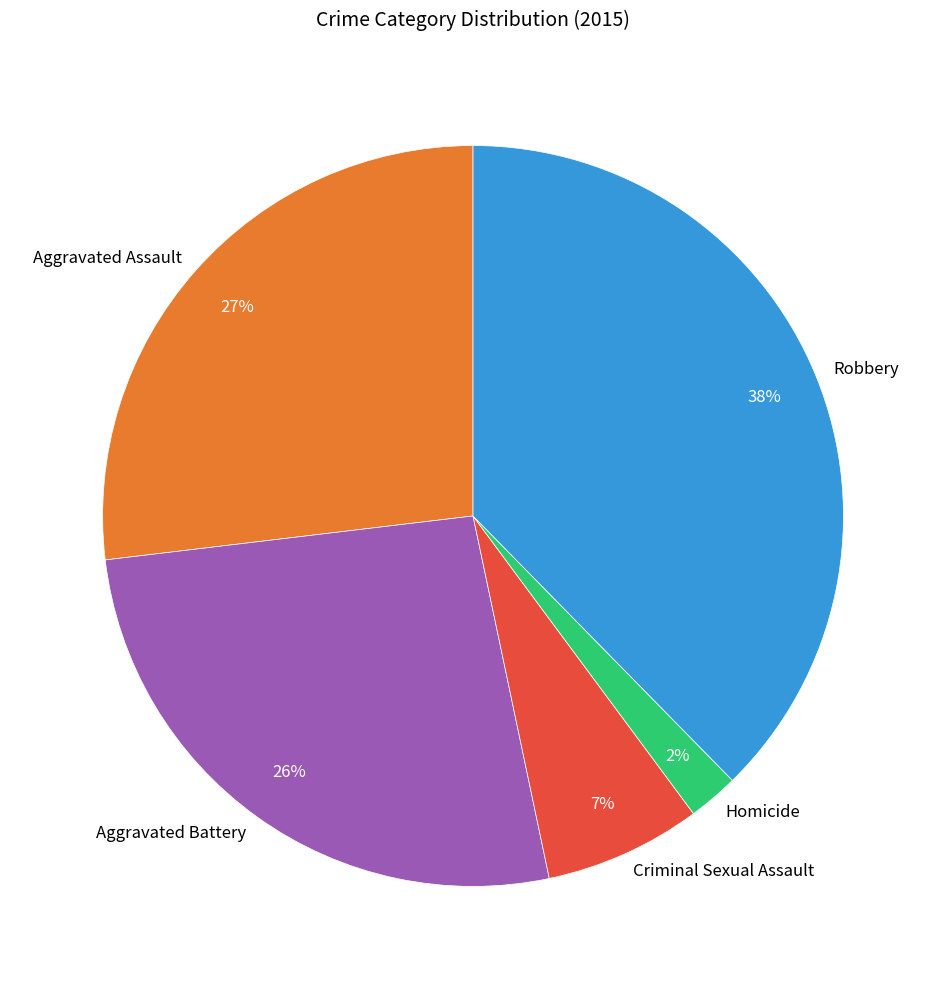

Do Aggravated Assault and Aggravated Battery together represent more than half of the pie?

Yes